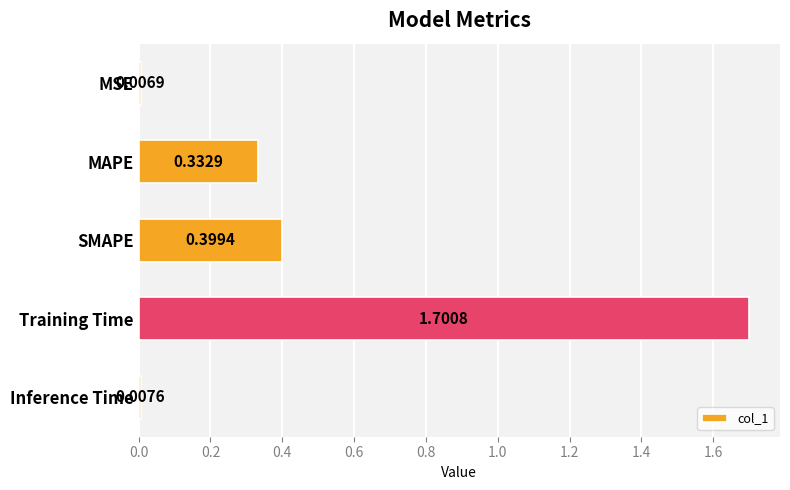

Rank the categories by value from highest to lowest.

Training Time, SMAPE, MAPE, Inference Time, MSE